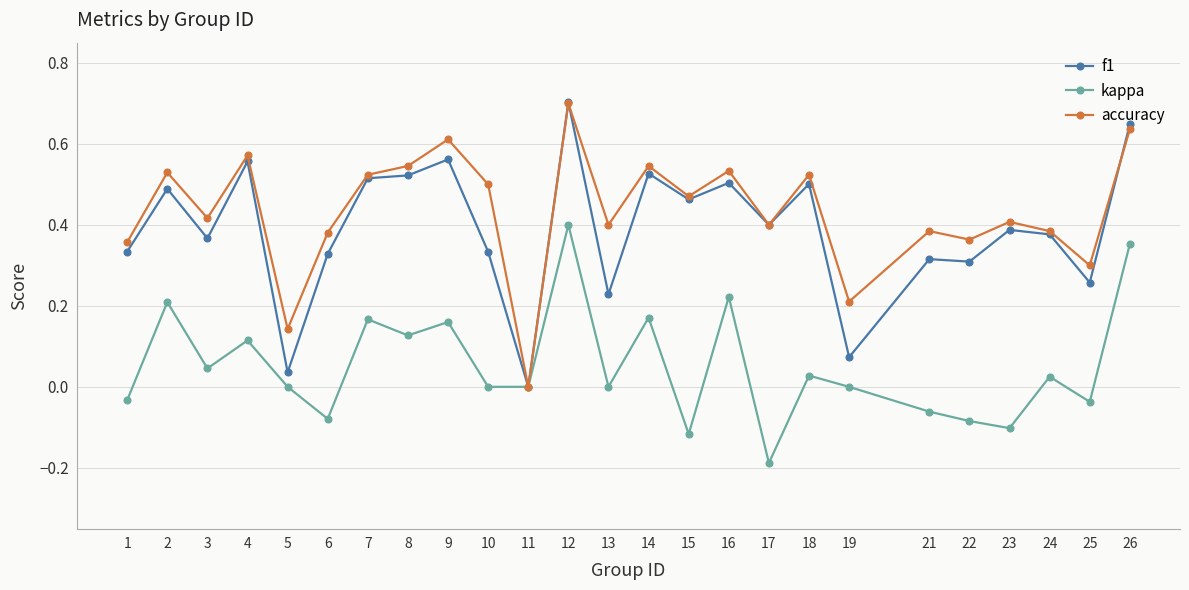

The kappa series shows 0.0 at 14. True or false?

False